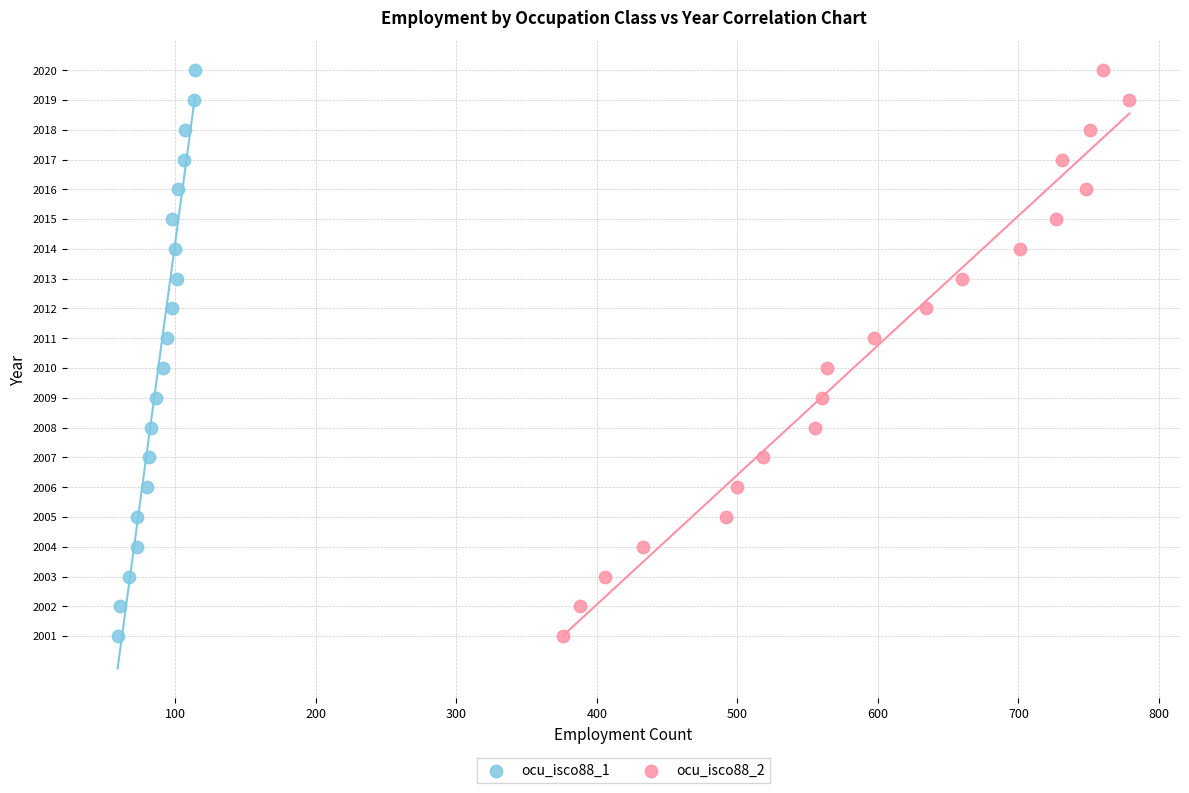

What are all the series names shown in the legend?

ocu_isco88_1, ocu_isco88_2